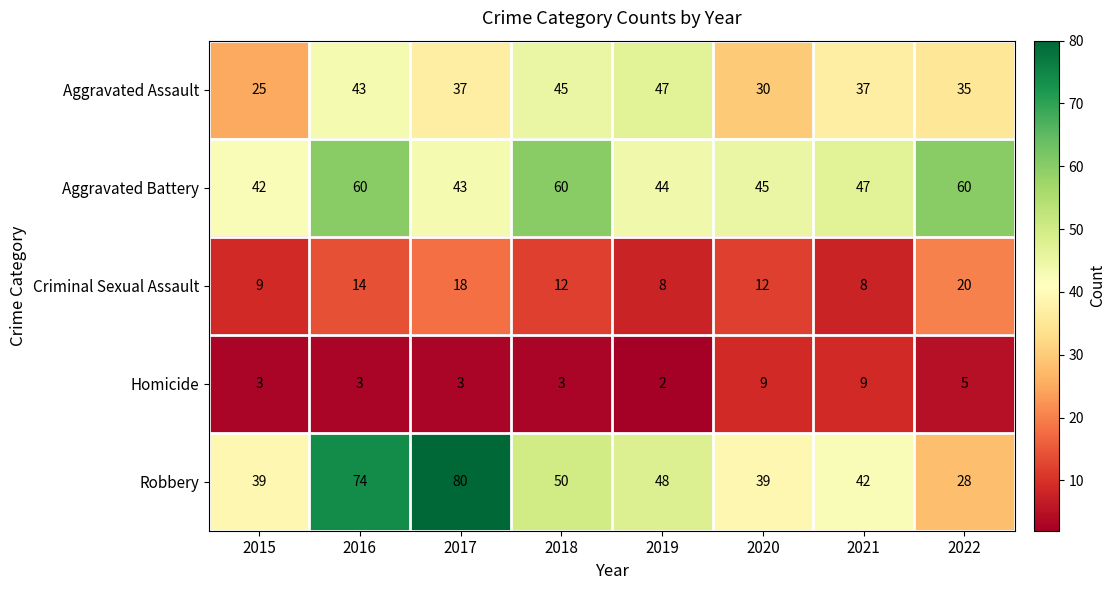

What is the maximum value for Criminal Sexual Assault?

20